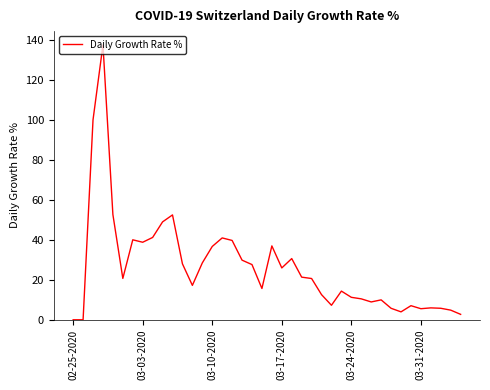

Does the chart display data point markers on the line(s)?

No